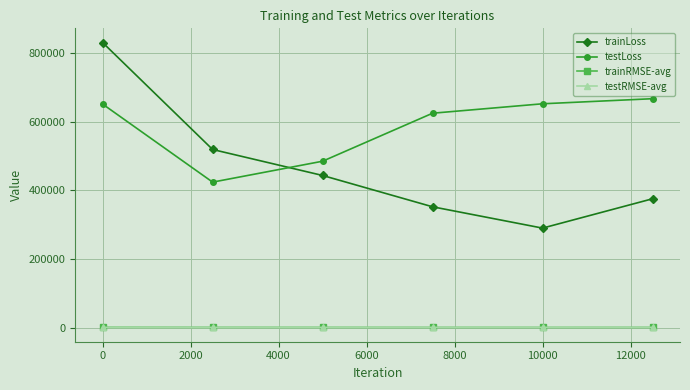

What is the maximum value shown in the chart?

829822.4